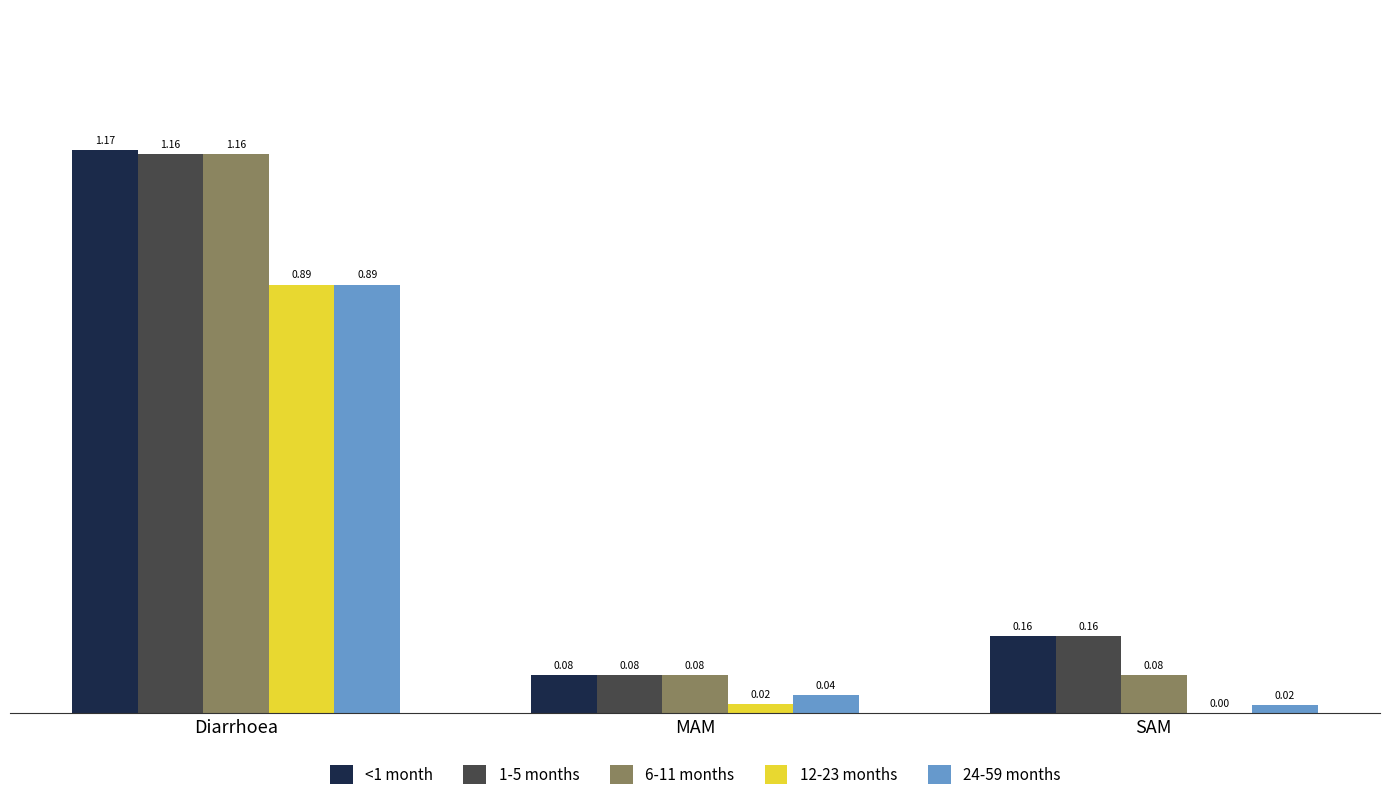

What is the sum of all <1 month values?

1.4